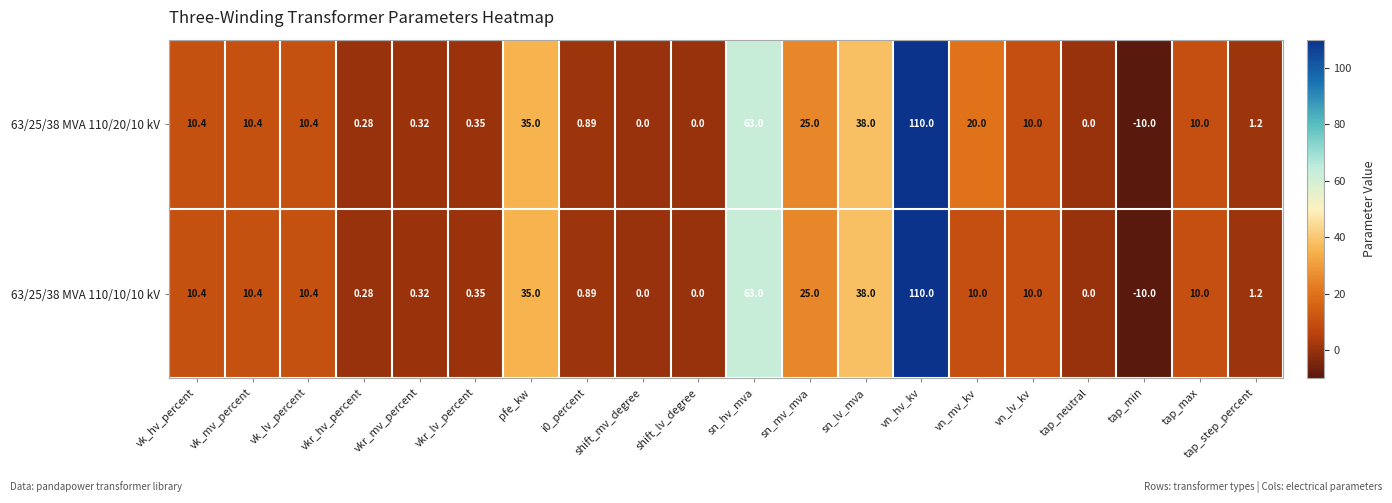

Where does the 63/25/38 MVA 110/20/10 kV series first go above 10?

vk_hv_percent